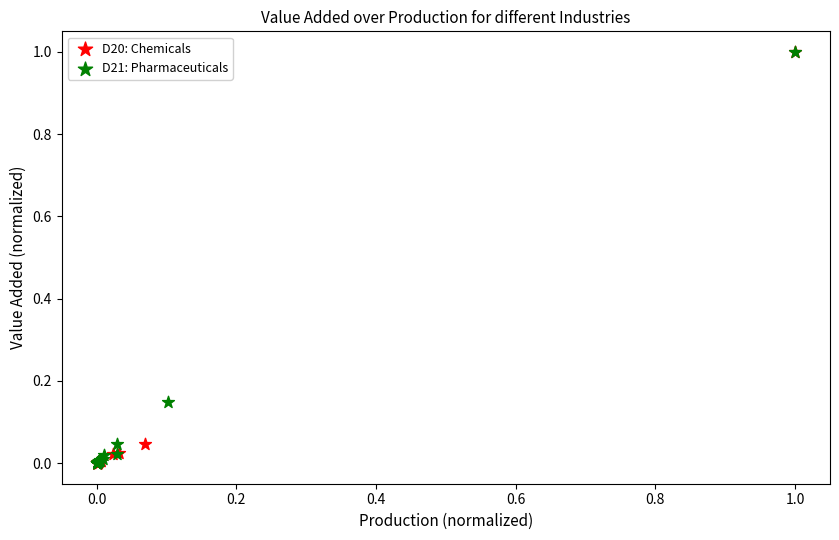

What are all the series names shown in the legend?

D20: Chemicals, D21: Pharmaceuticals